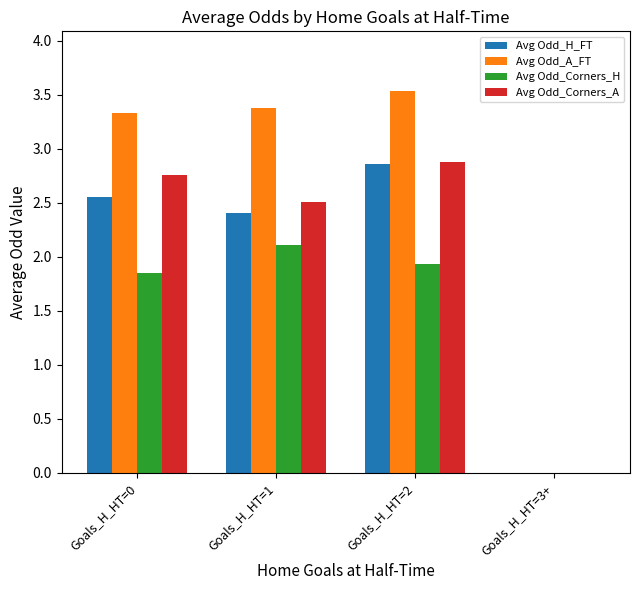

What is the sum of all Avg Odd_H_FT values?

7.8